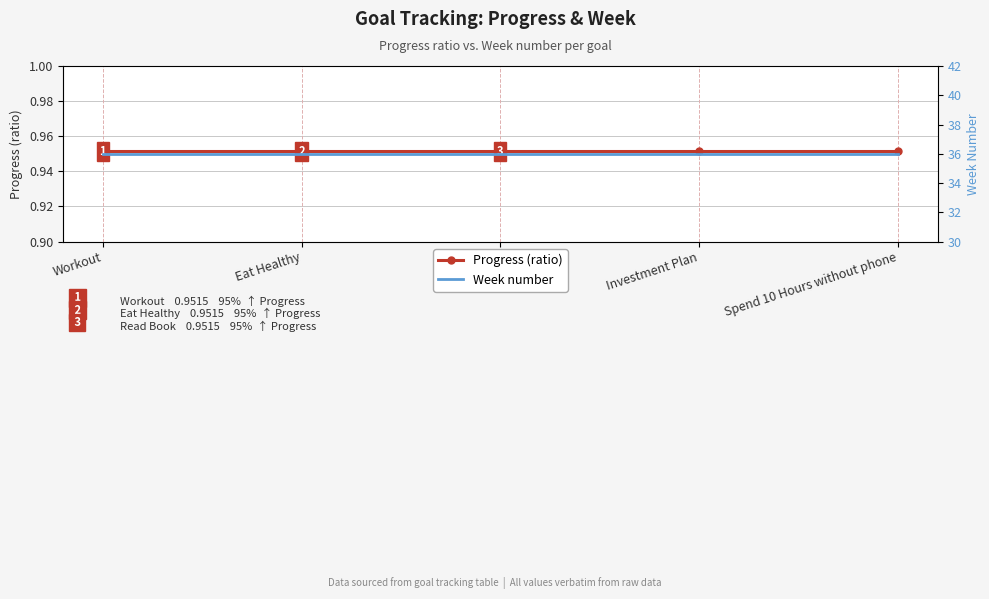

Which category has the lowest value in the Week number series?

Workout